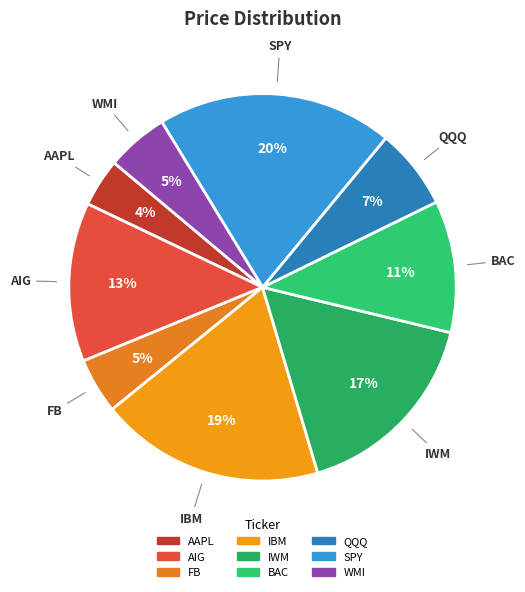

What is the smallest slice in the pie chart?

AAPL